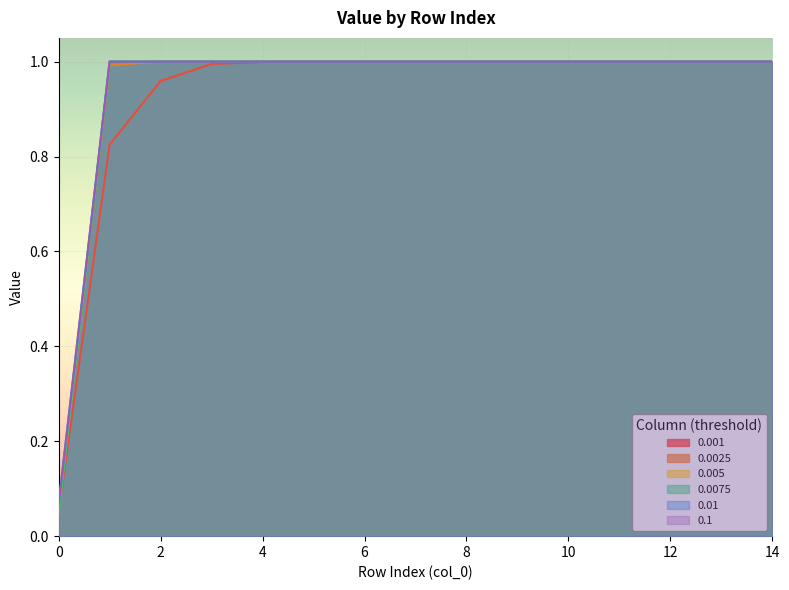

What are all the series names shown in the legend?

0.001, 0.0025, 0.005, 0.0075, 0.01, 0.1